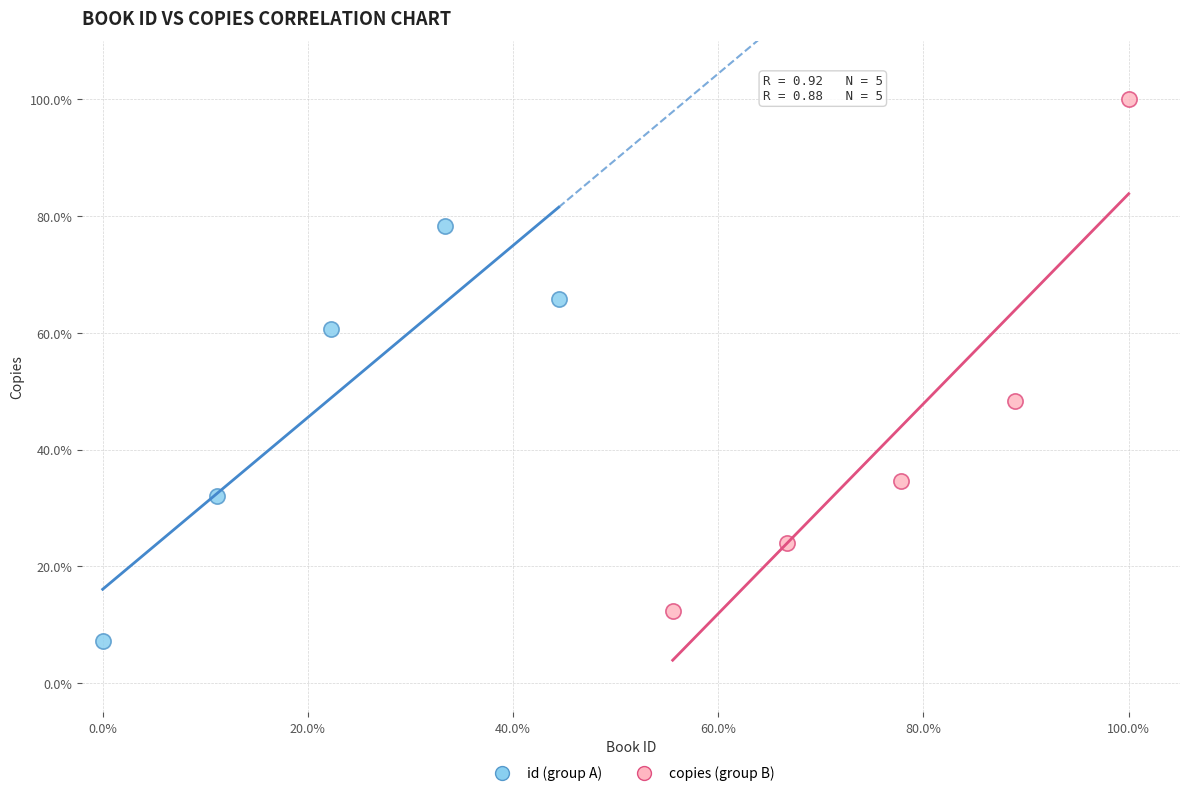

What are all the series names shown in the legend?

id (group A), copies (group B)